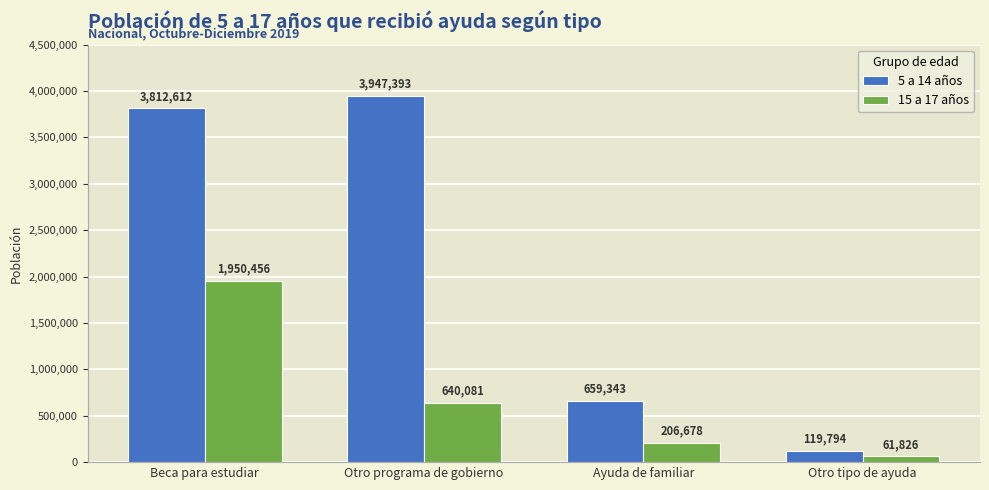

Where is 5 a 14 años nearest to the value 2033593?

Ayuda de familiar